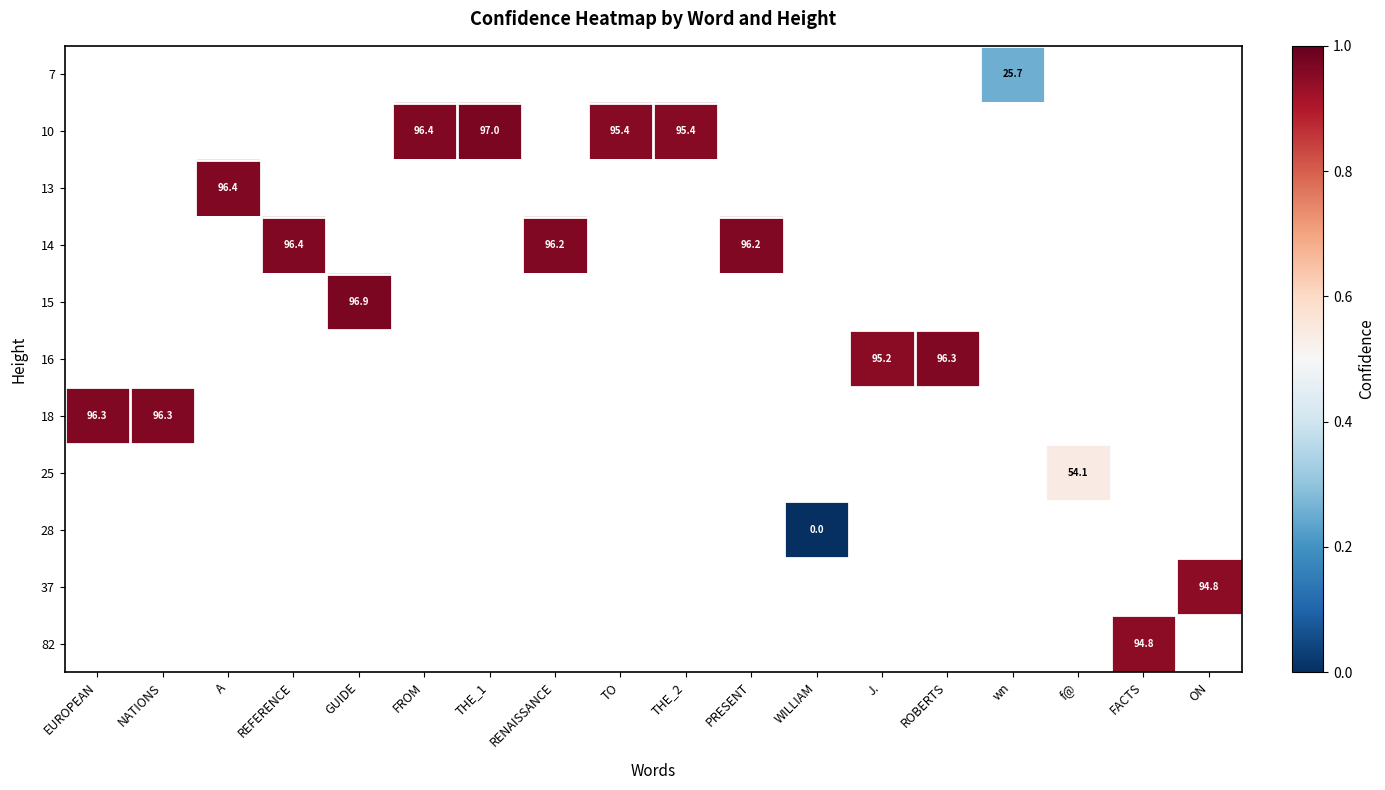

How many values in the 10 series exceed 0?

4